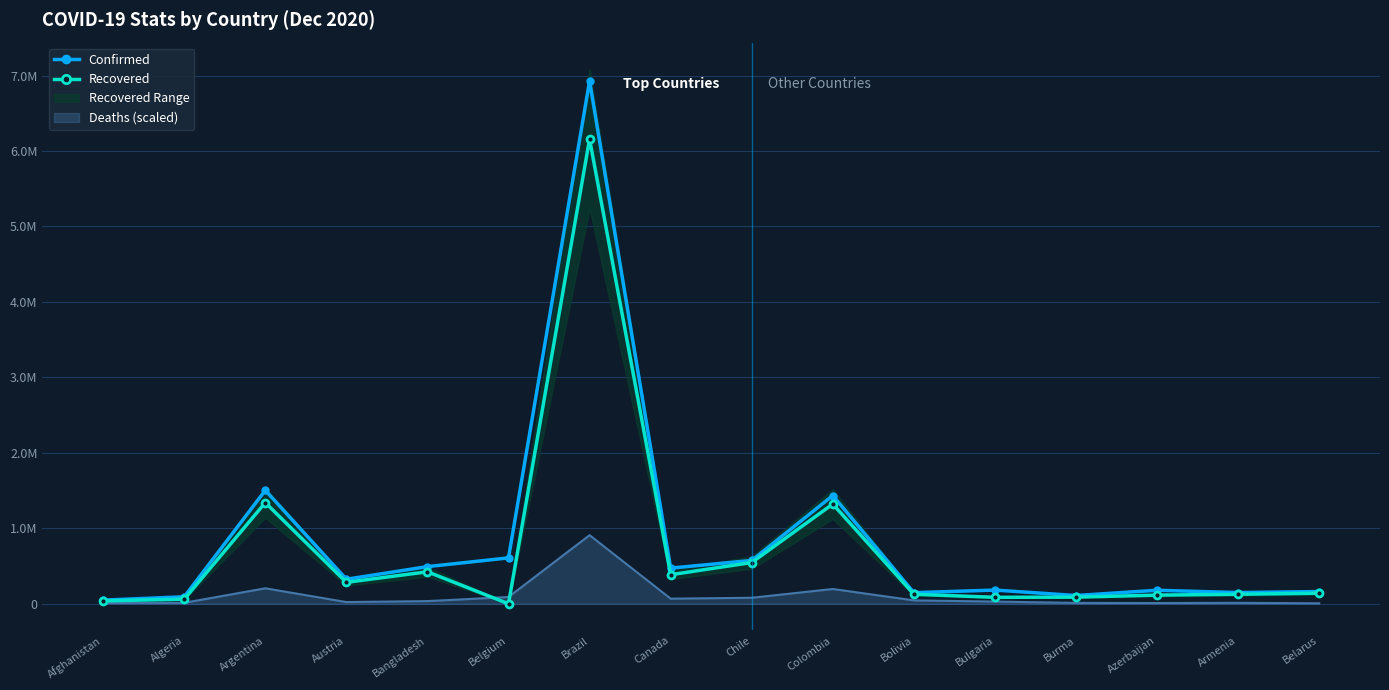

Rank the series at Belarus from lowest to highest value.

Recovered, Confirmed